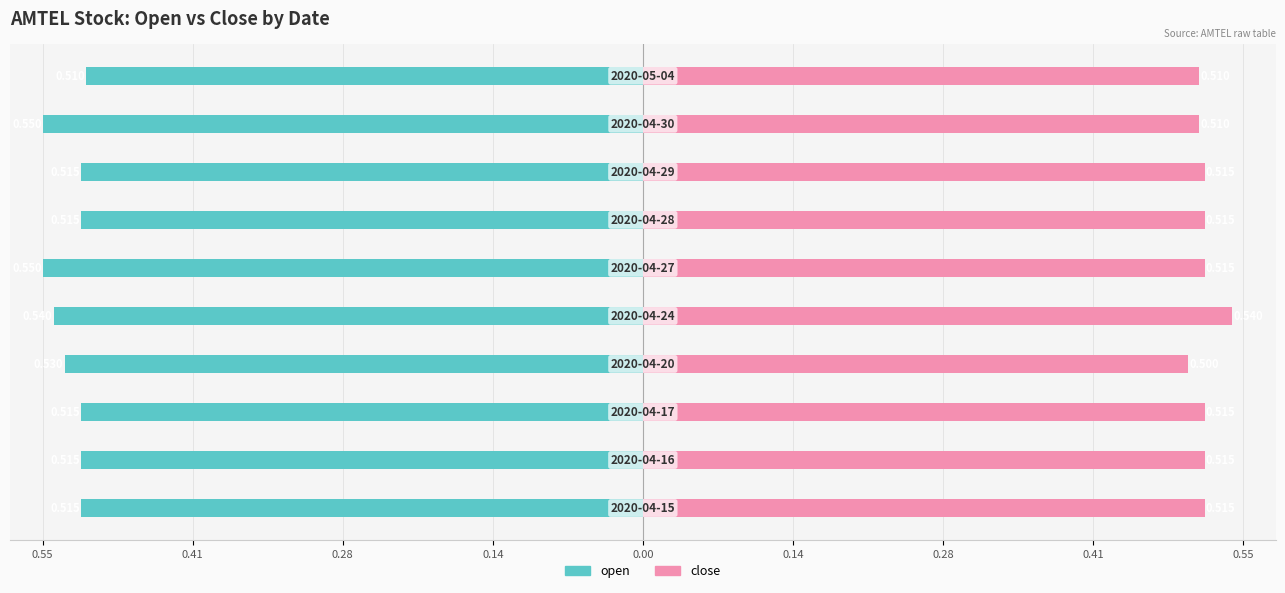

Which series has the widest spread of values?

open